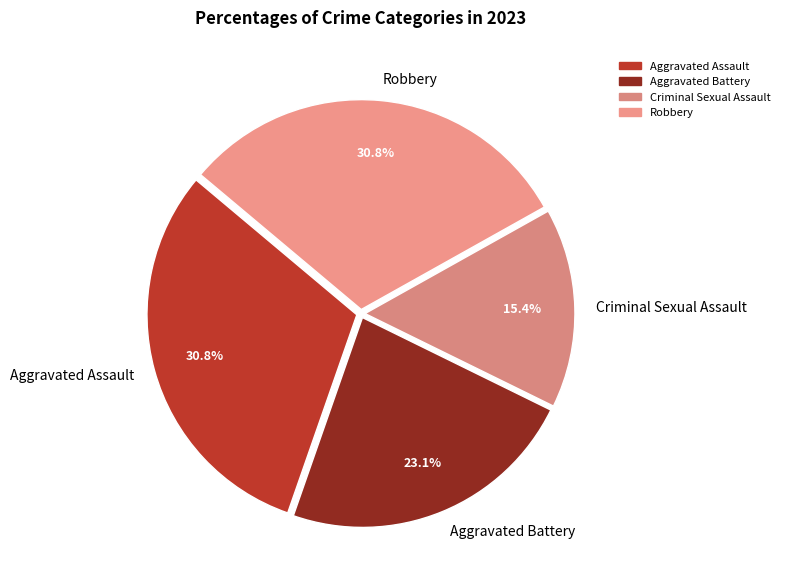

To the nearest percent, what percentage of the pie is Robbery?

31%